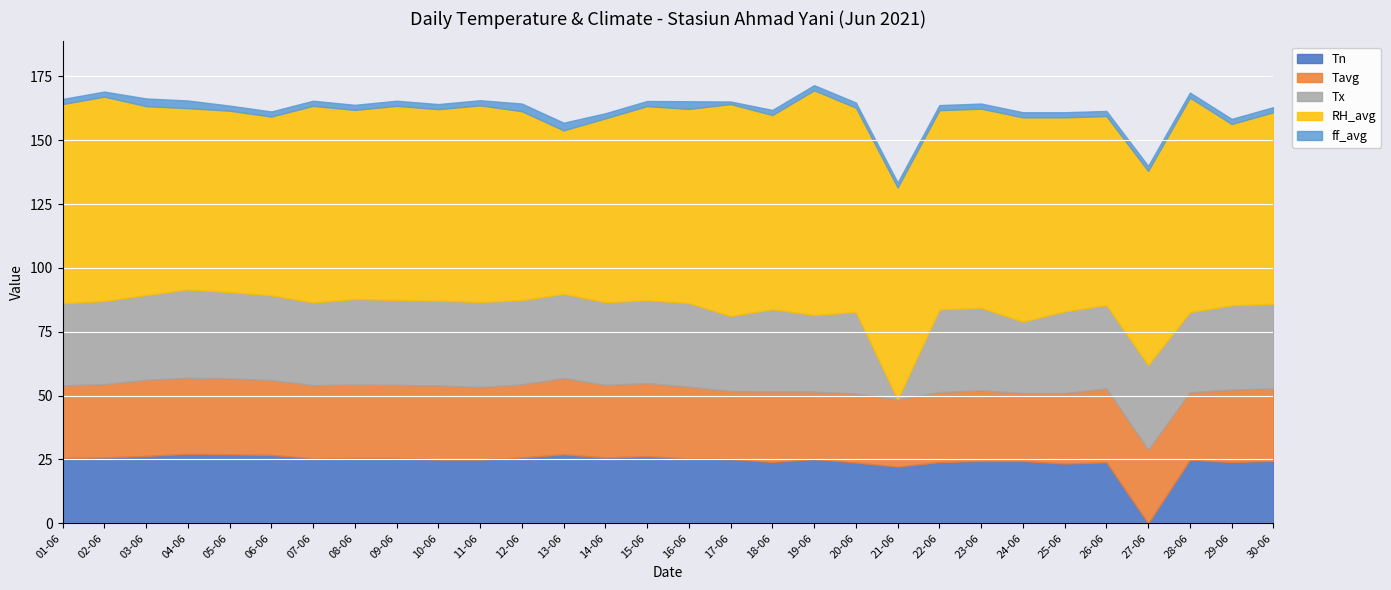

The value of Tn at 23-06 is 24.4. True or false?

True